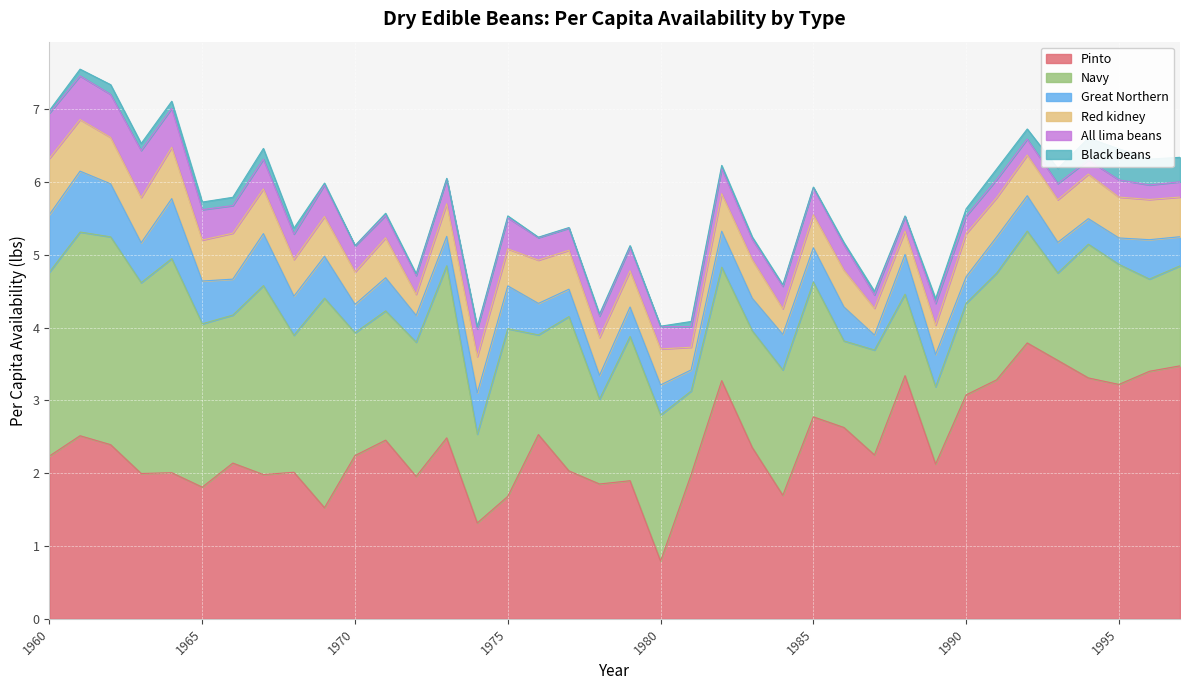

Which series has the largest total across all categories?

Pinto